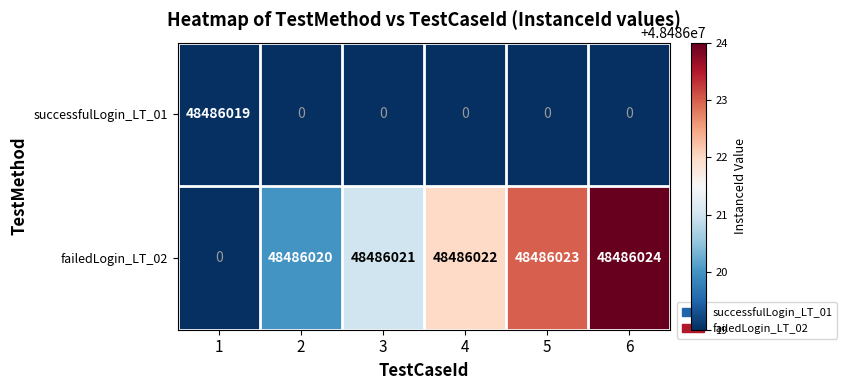

What is the sum of all failedLogin_LT_02 values?

242430110